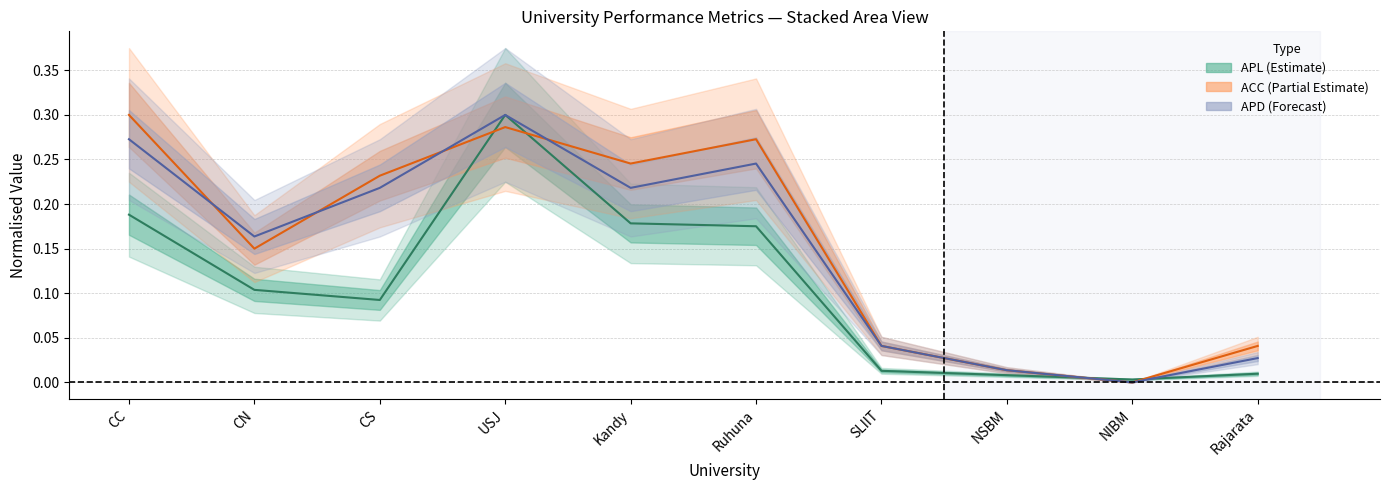

After their last crossing, which series has the higher values: ACC or APL?

ACC